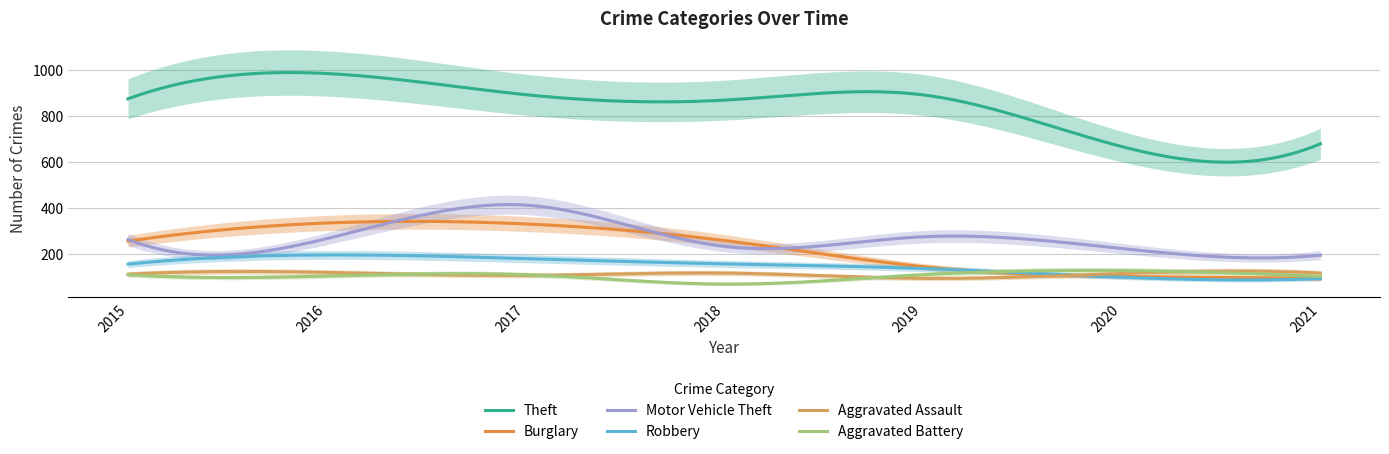

How many data points does each series have?

7